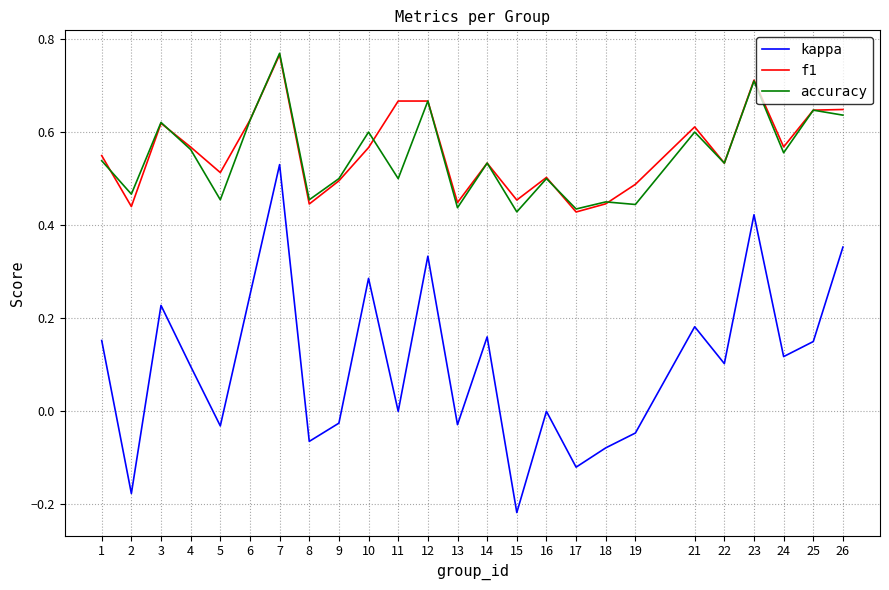

At which category does the chart reach its minimum across all series?

15